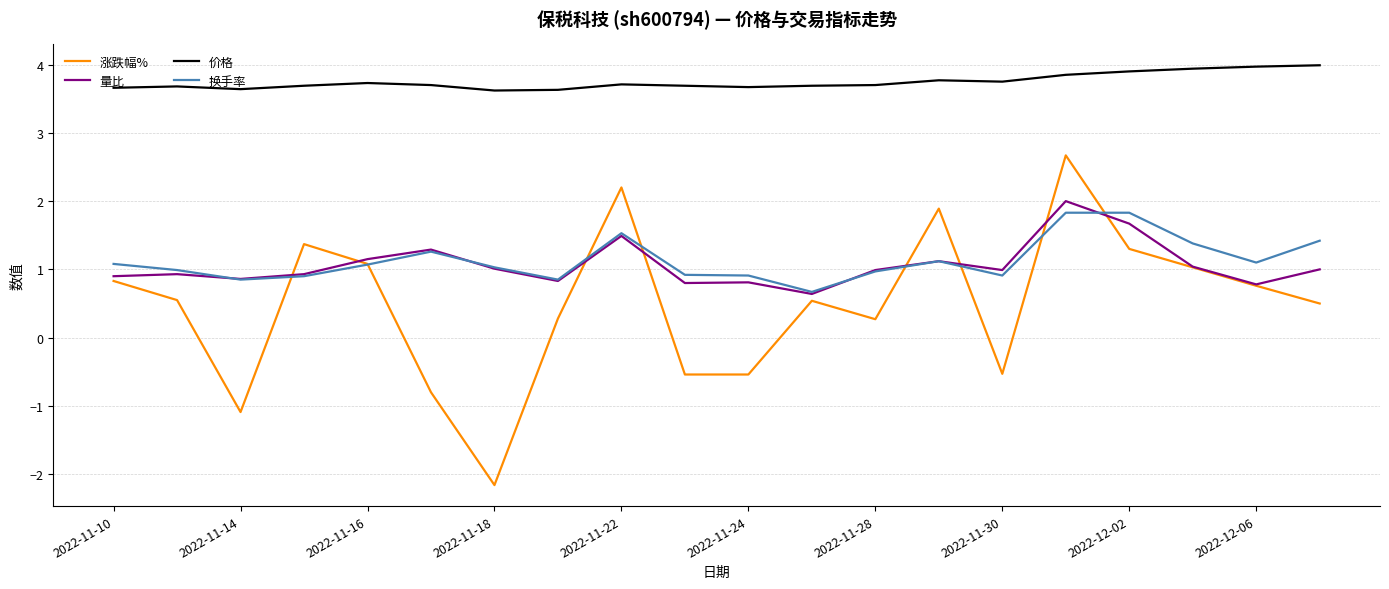

What are all the series names shown in the legend?

涨跌幅%, 量比, 价格, 换手率